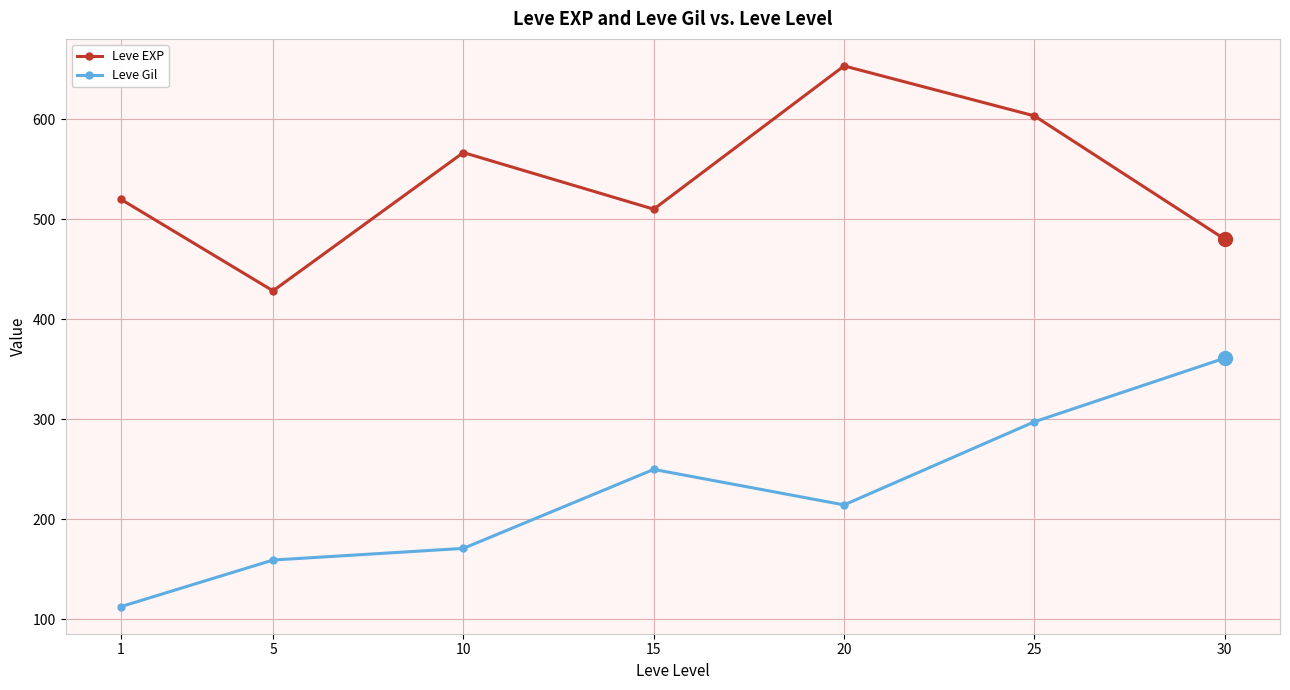

Count the number of data series in this chart.

2